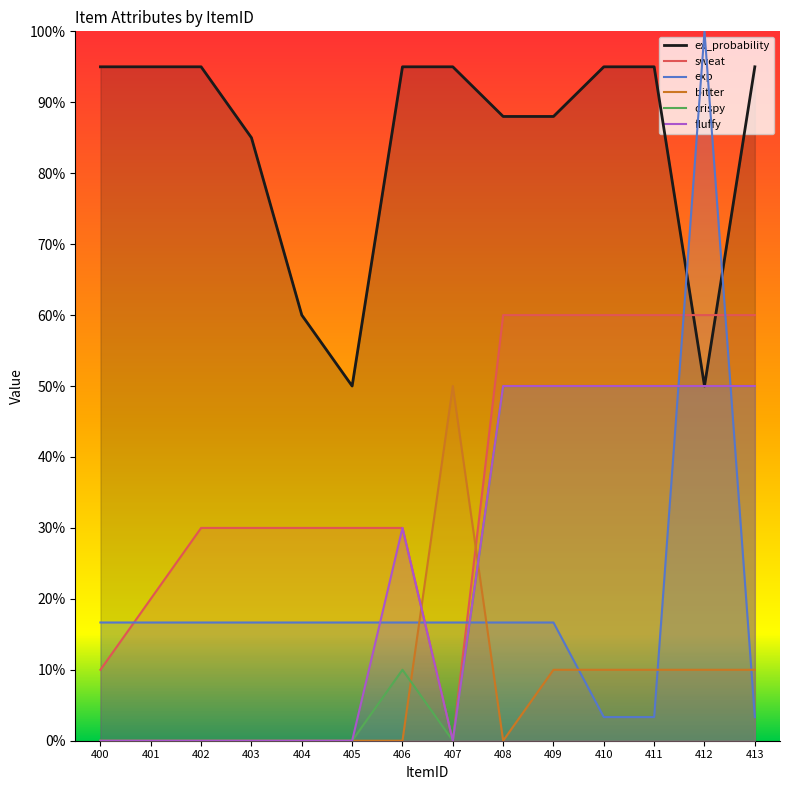

In fluffy, how many points are higher than both neighbors (excluding endpoints)?

1